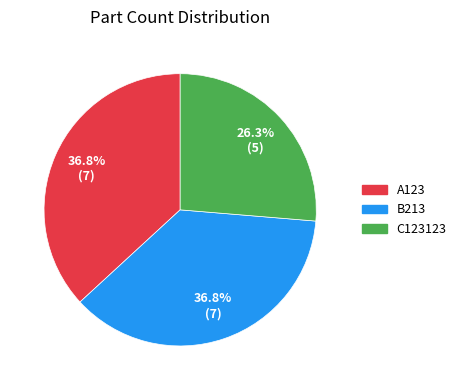

Is there any slice that represents more than half of the pie?

No